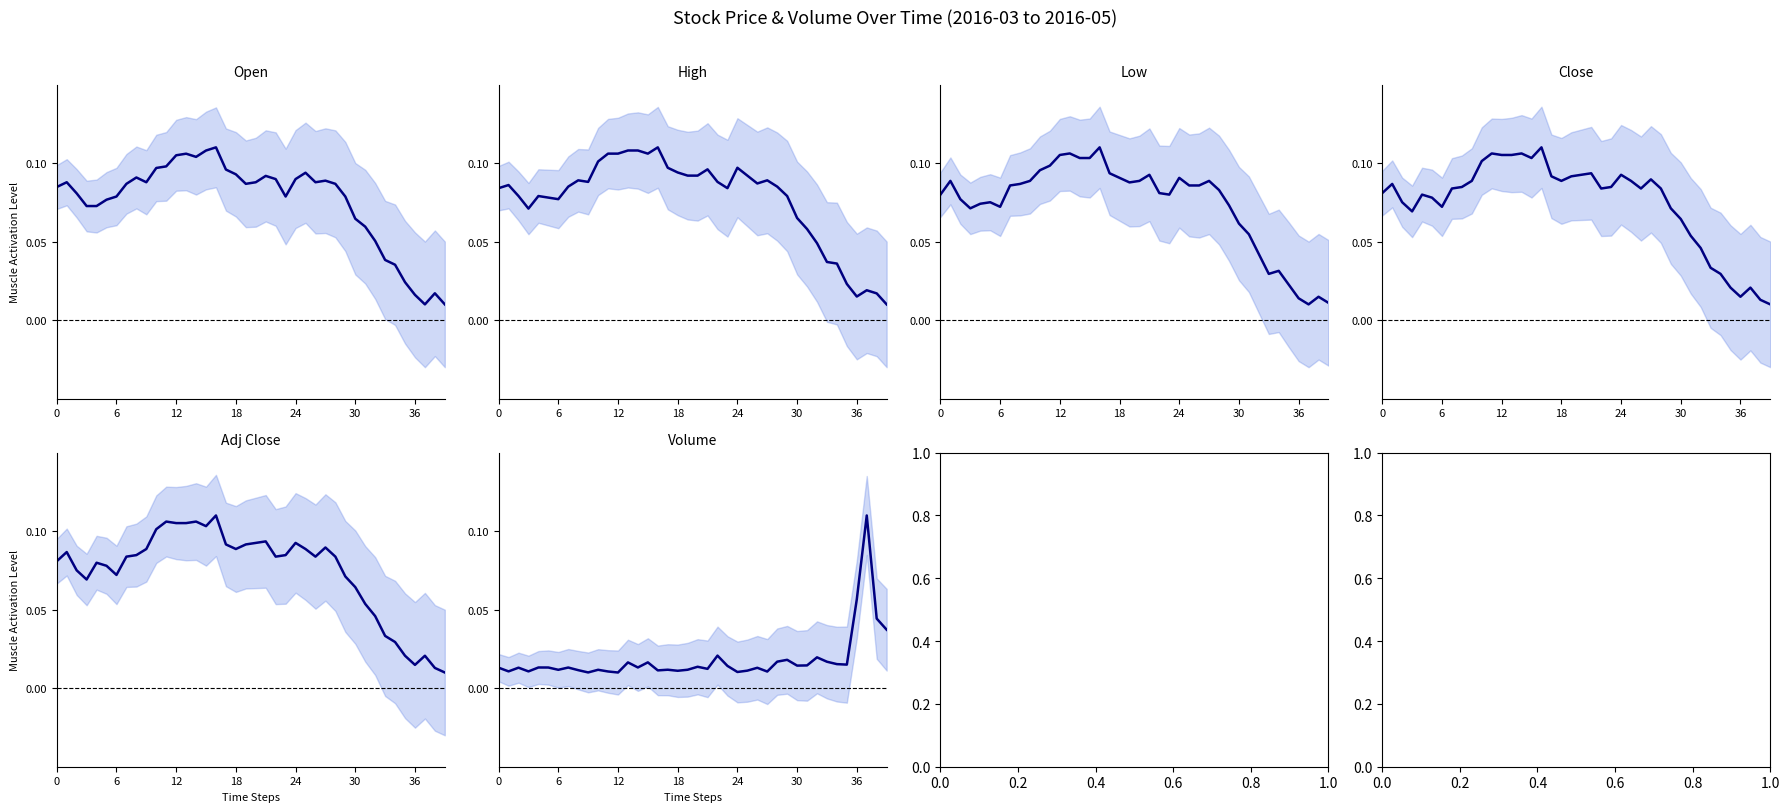

How many distinct data groups are displayed?

6